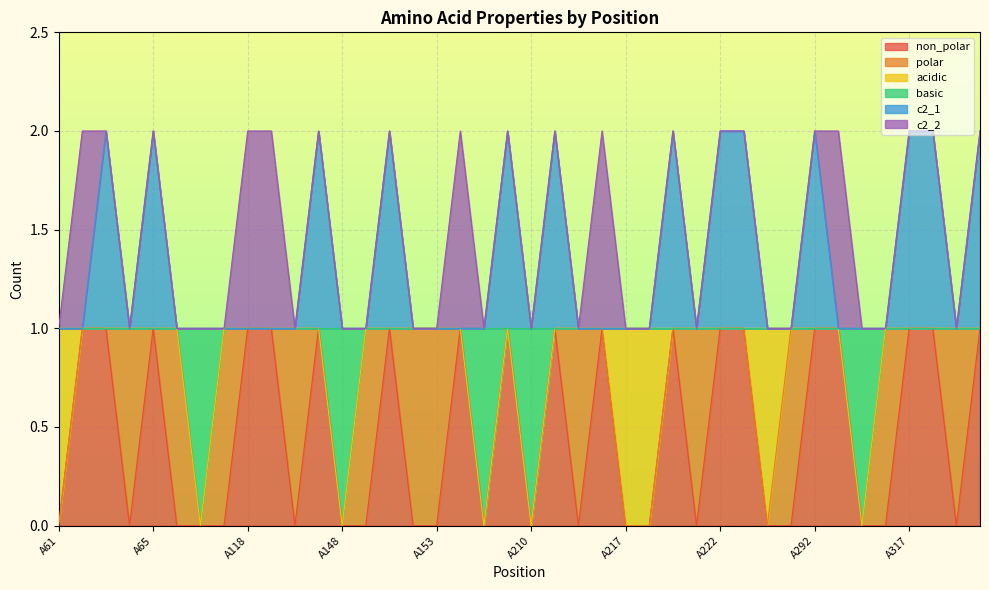

Is the value of non_polar at A320 greater than the value of c2_1 at A317?

No